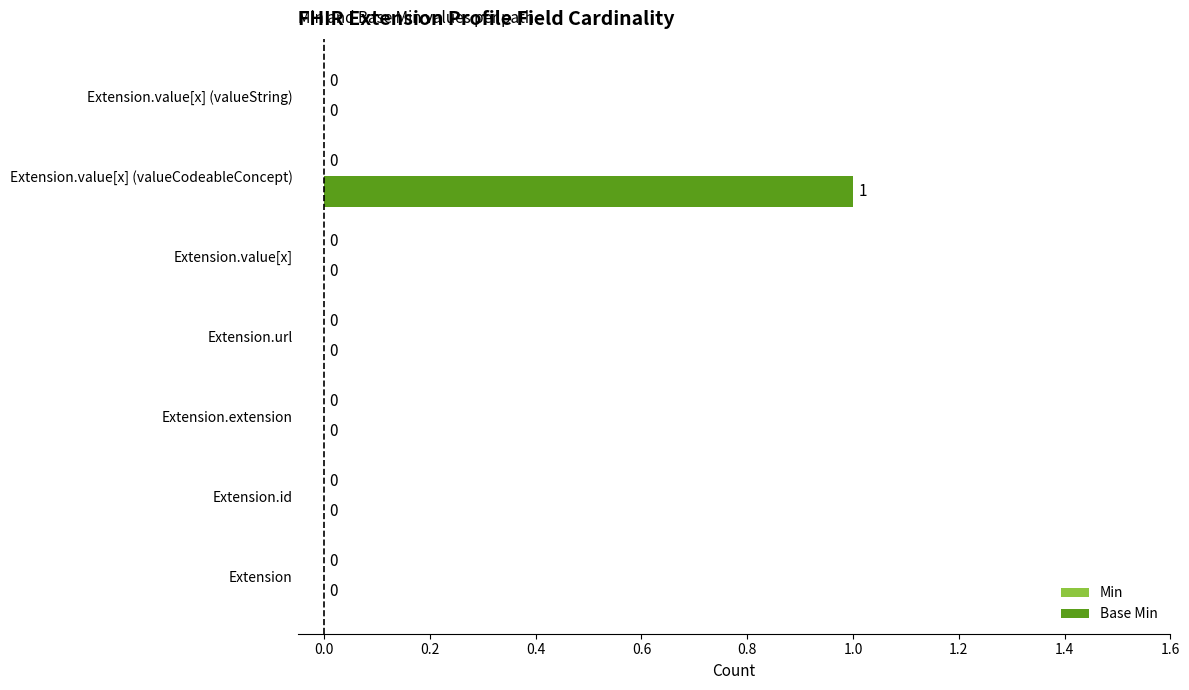

Which has a higher value, Extension.value[x] or Extension.value[x] (valueCodeableConcept)?

Extension.value[x] (valueCodeableConcept)